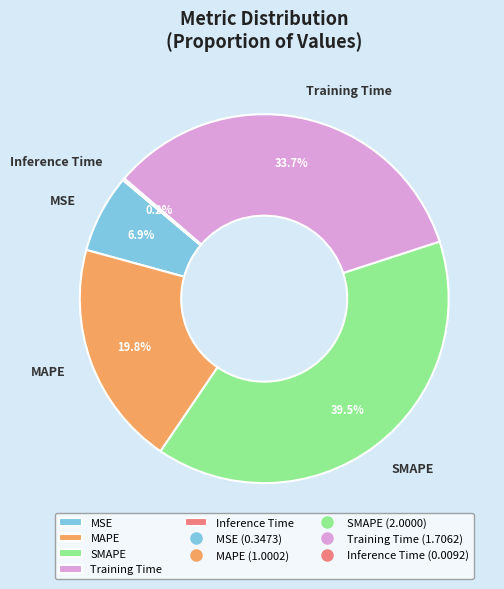

Does any single category account for the majority?

No